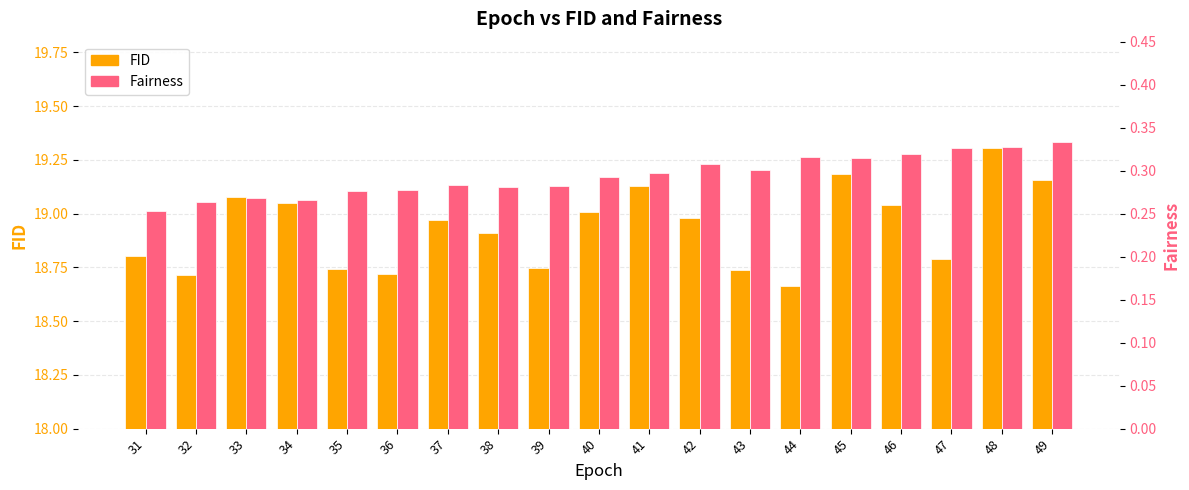

What is the difference between the FID values at 36 and 33?

0.4